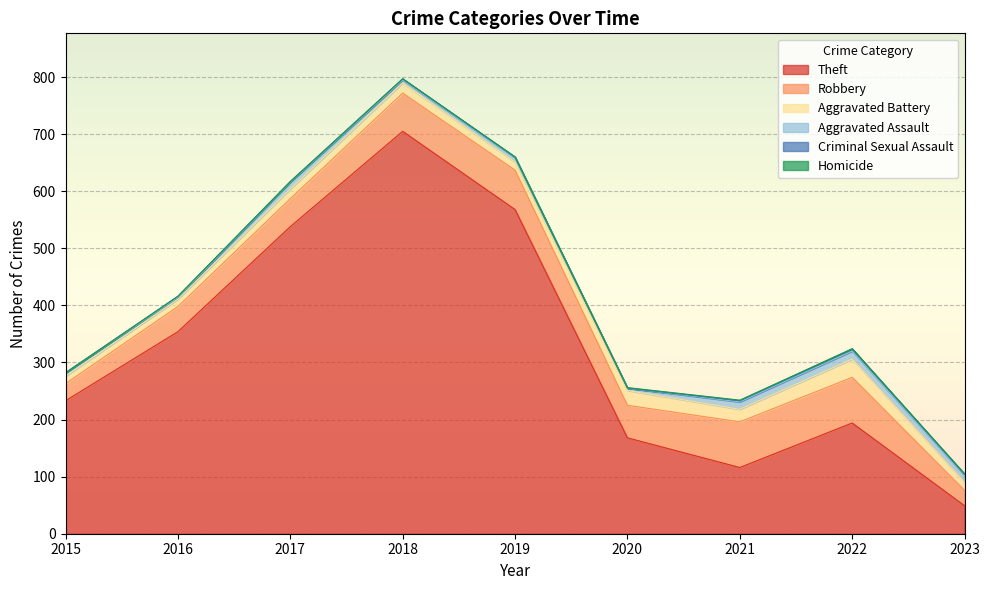

Reading left to right, what are all the values shown in this chart?

Theft: 233	354	538	705	568	168	116	194	49
Robbery: 30	44	49	67	69	57	80	80	27
Aggravated Battery: 13	13	17	18	14	26	22	32	14
Aggravated Assault: 6	3	12	5	8	4	13	14	12
Criminal Sexual Assault: 0	2	1	2	1	0	2	4	2
Homicide: 0	0	0	0	0	1	1	0	1